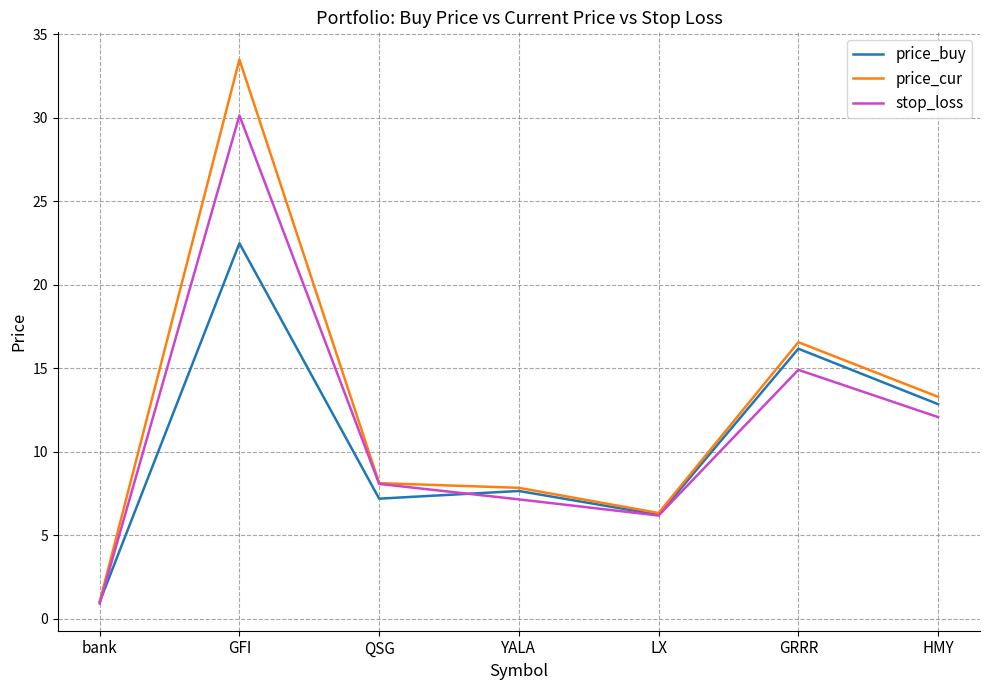

What are all the series names shown in the legend?

price_buy, price_cur, stop_loss